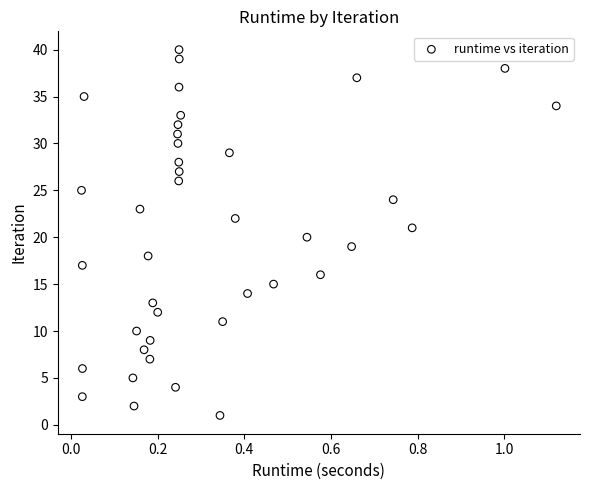

Count the number of points in this scatter plot.

40